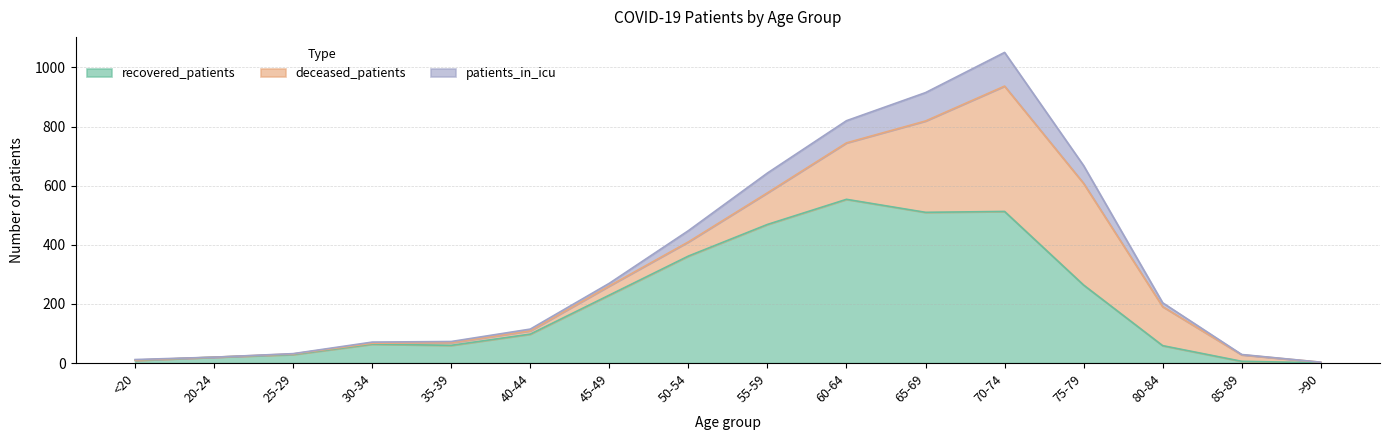

What position from the right is 25-29?

14